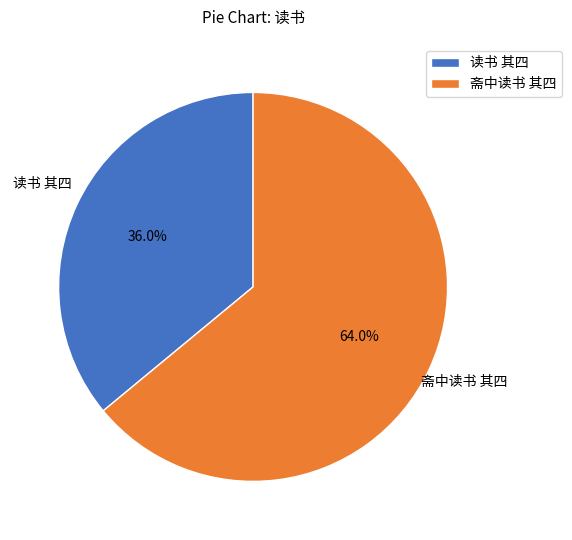

Which has a higher value, 斋中读书 其四 or 读书 其四?

斋中读书 其四